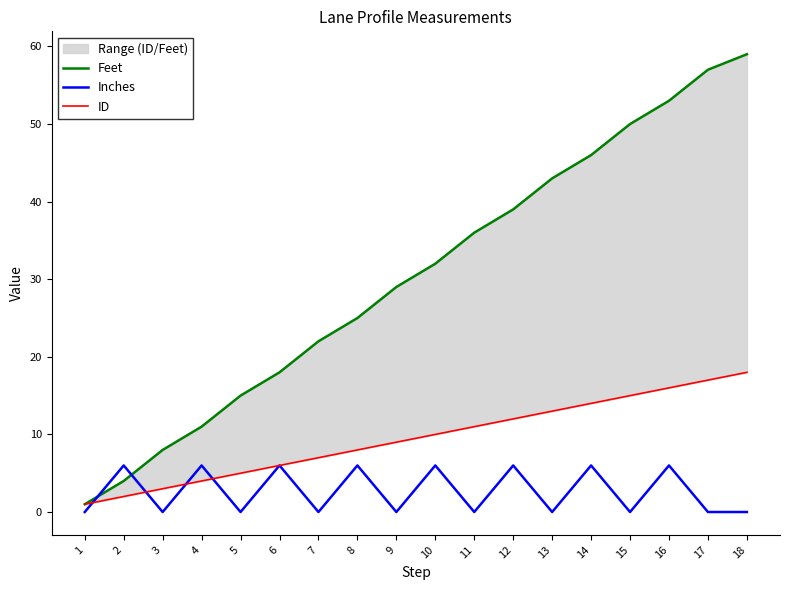

What is the value of the ID point at the 3rd from the left?

3